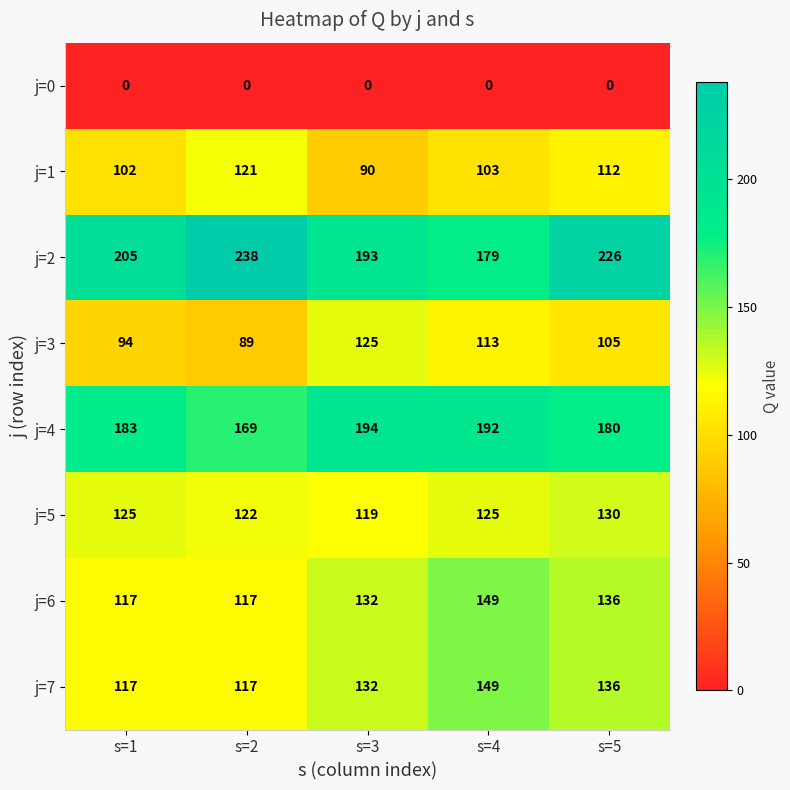

At which category is the sum across all series the highest?

s=5